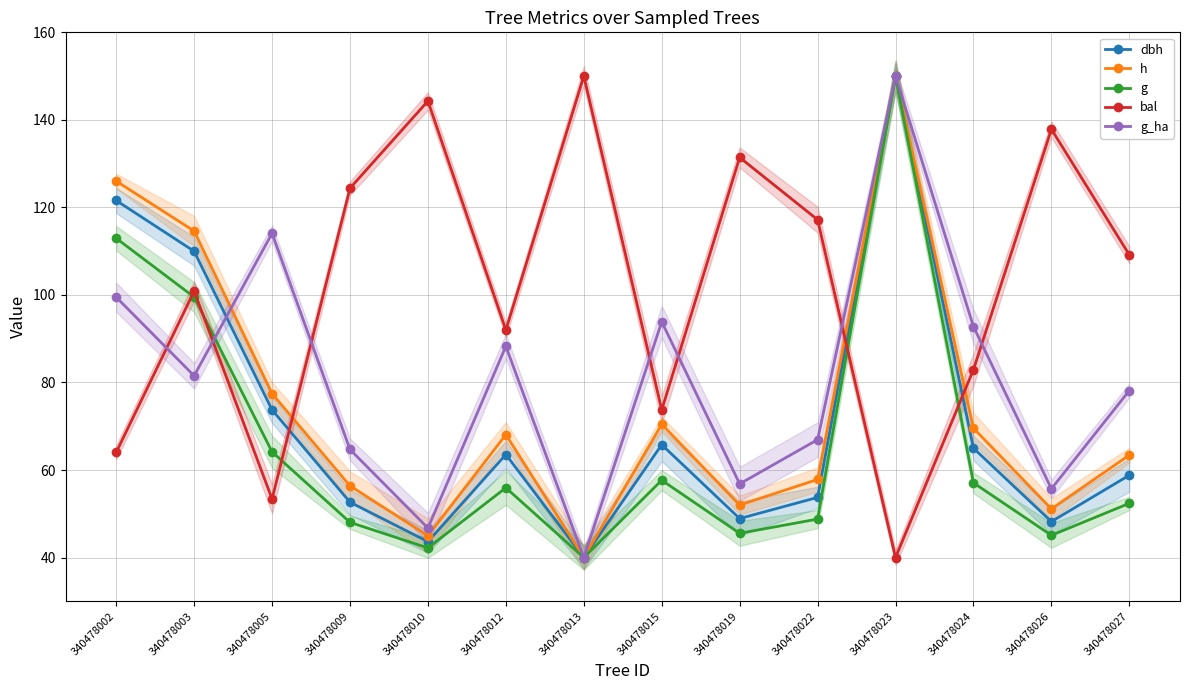

Which series changed the most between 340478023 and 340478026?

g